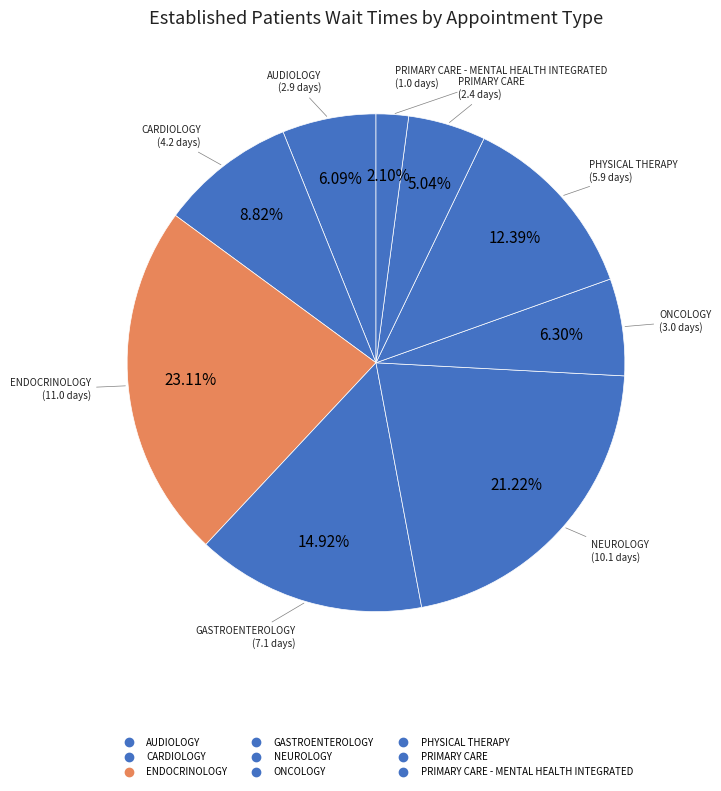

What is the largest slice in the pie chart?

ENDOCRINOLOGY